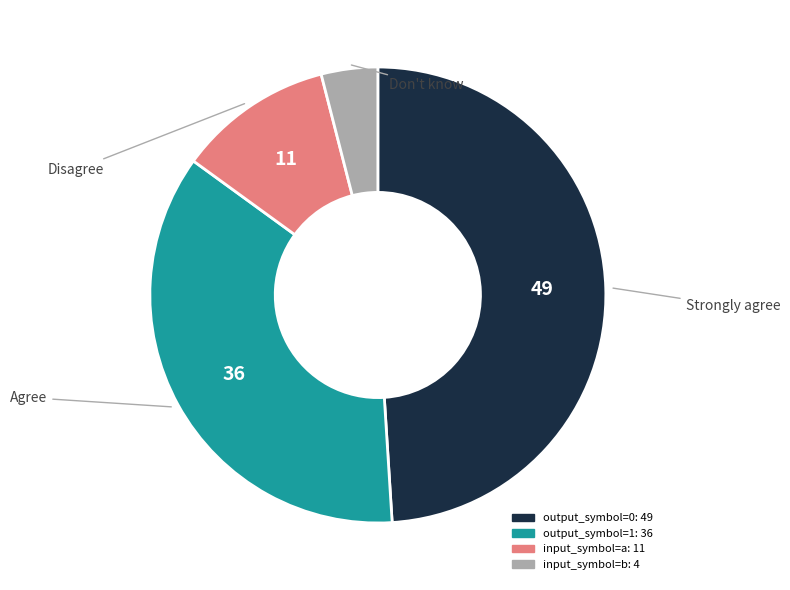

True or false: input_symbol=b accounts for 10% of the total.

False